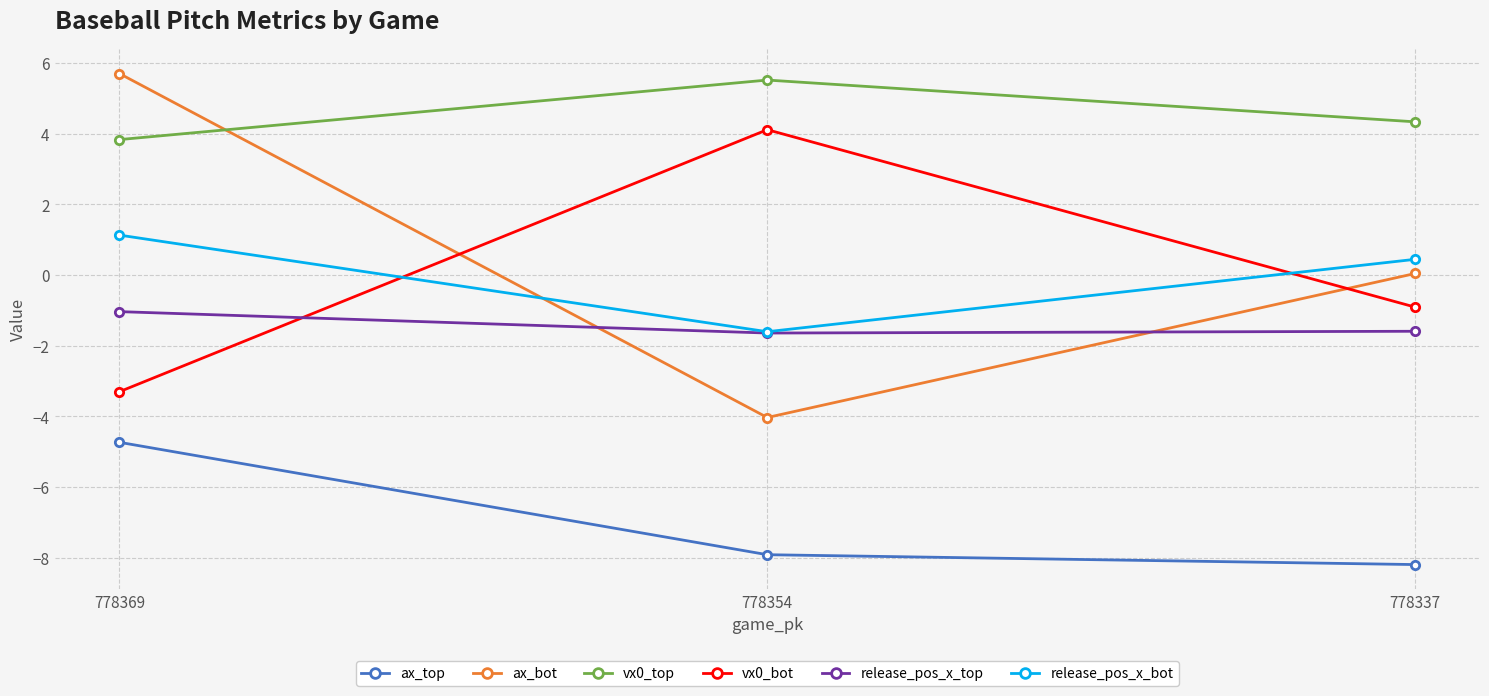

Is the value of release_pos_x_top at 778354 greater than the value of ax_top at 778369?

Yes